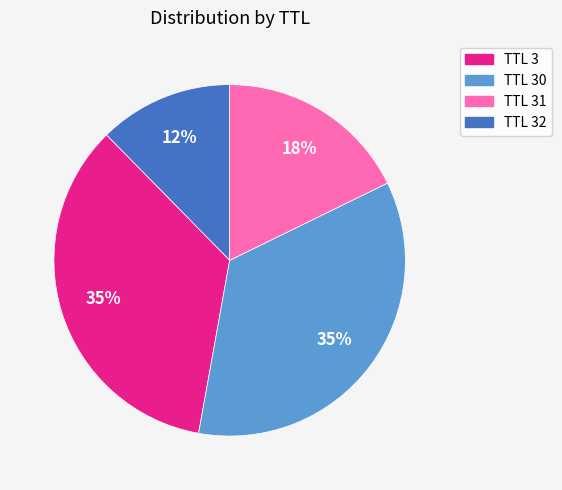

Is there any slice that represents more than half of the pie?

No